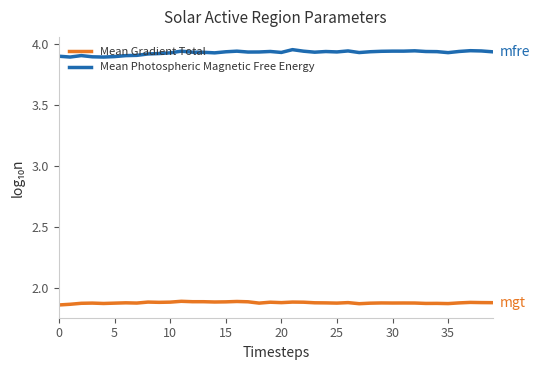

How many Mean Photospheric Magnetic Free Energy values are between 3 and 4?

40